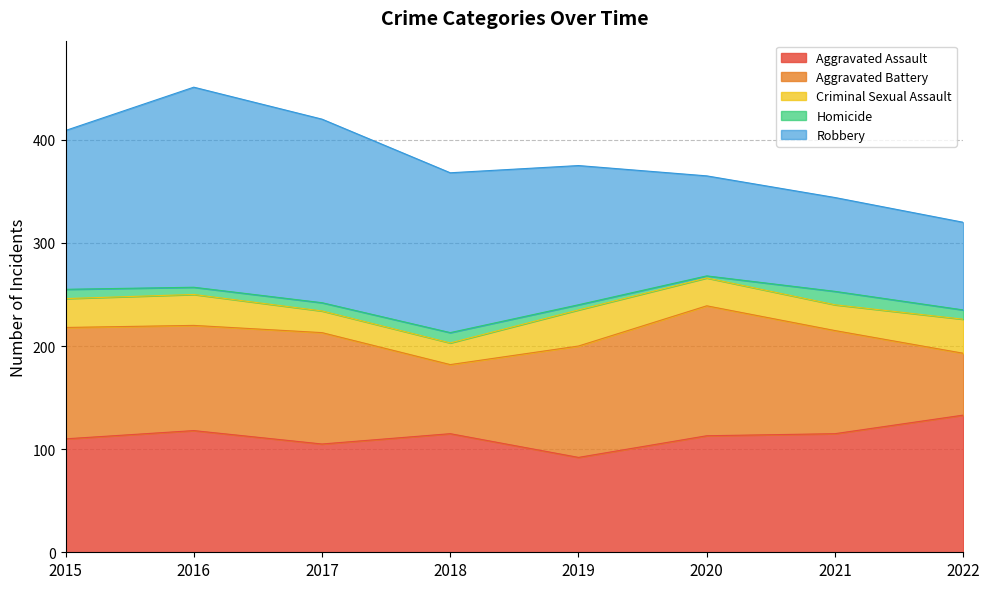

What are all the series names shown in the legend?

Aggravated Assault, Aggravated Battery, Criminal Sexual Assault, Homicide, Robbery